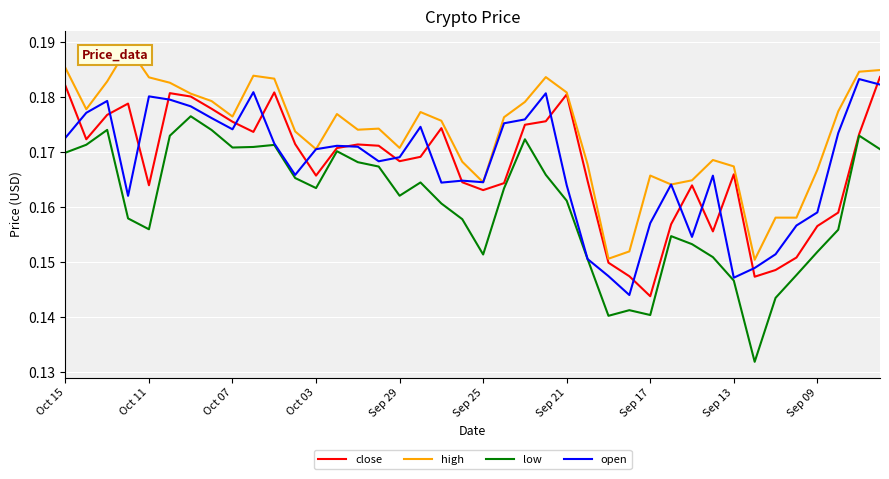

Which series has the largest total across all categories?

high